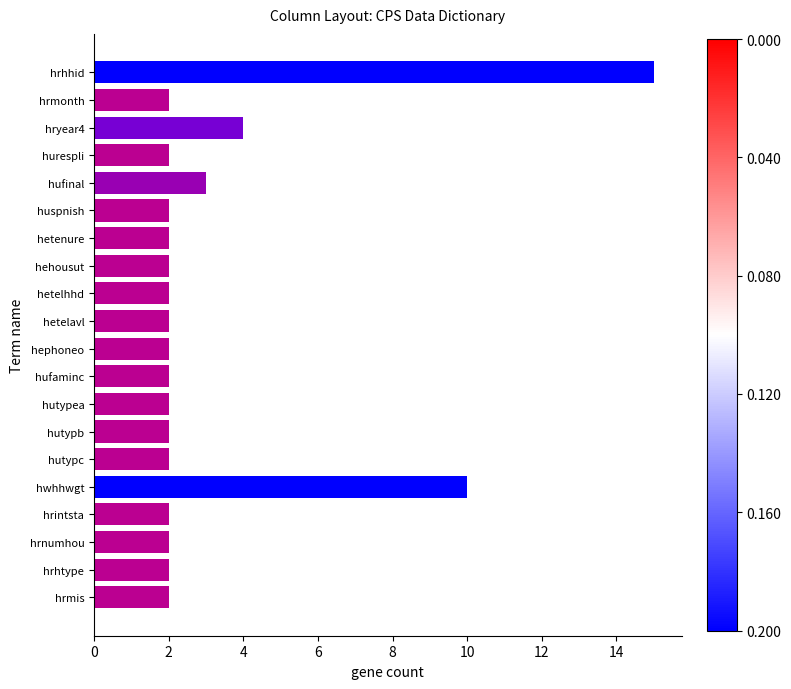

Is it true that the value at hwhhwgt is 10?

True